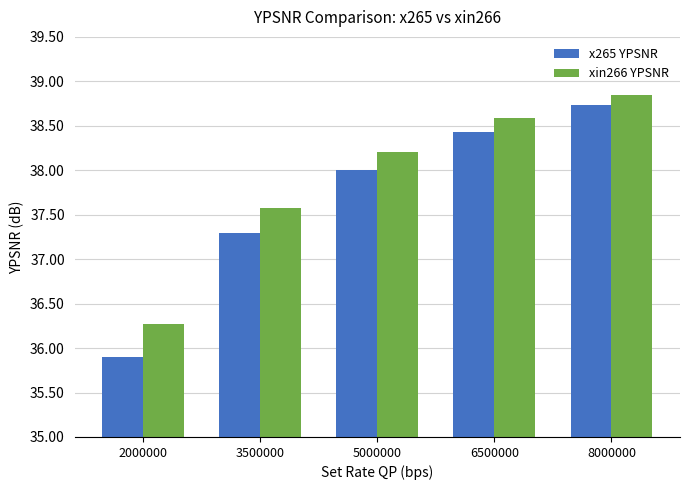

Which series has the largest range (max minus min)?

x265 YPSNR